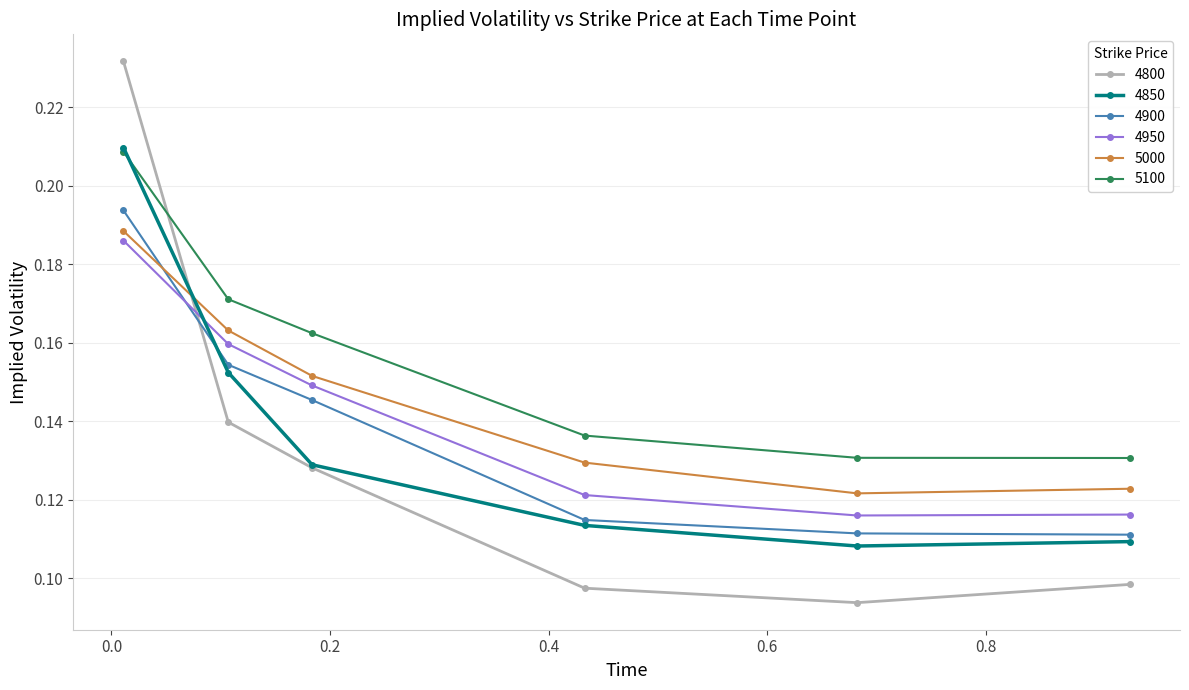

At how many categories does at least one series exceed 0?

6